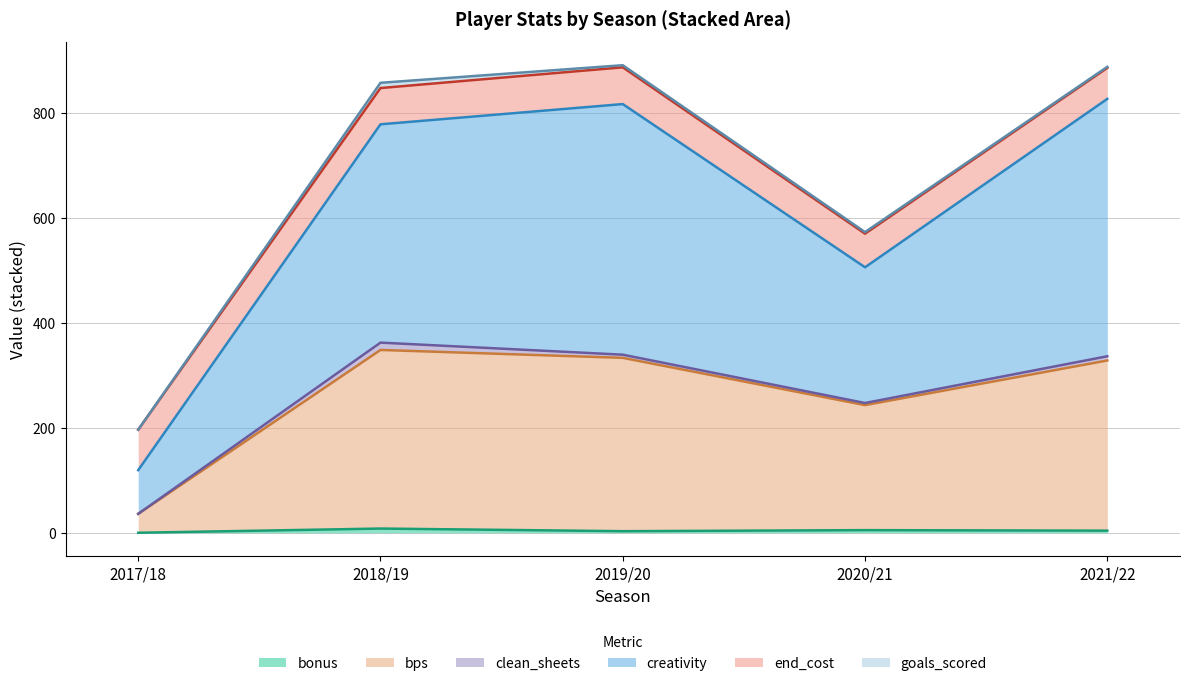

Does the chart display data point markers on the line(s)?

No